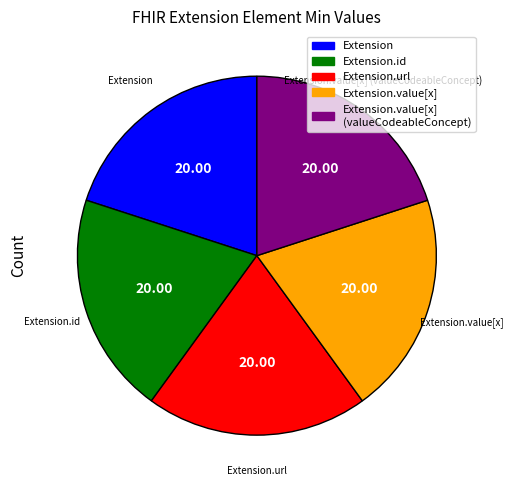

Count the number of slices in the pie.

5